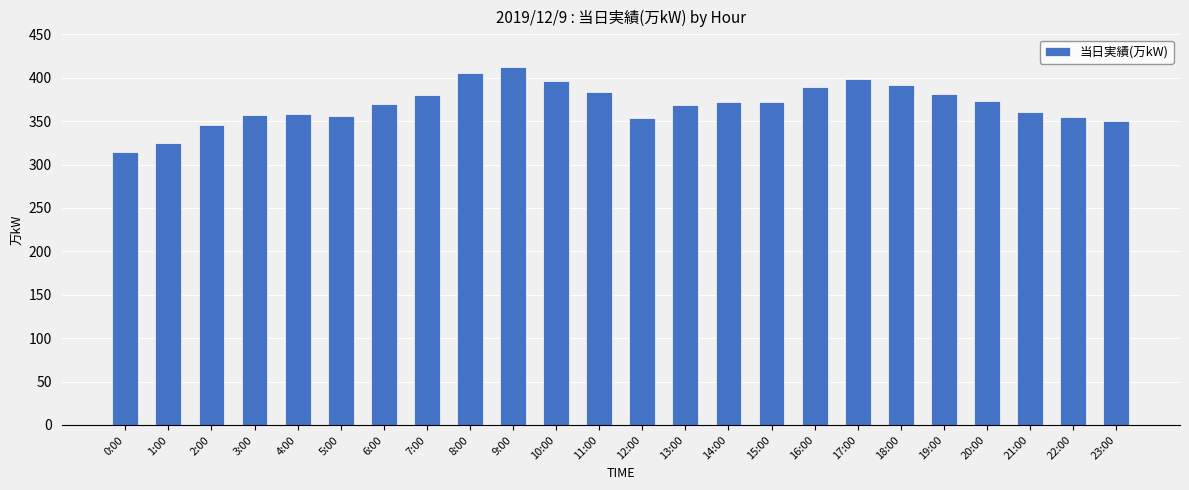

Are the bars horizontal?

No